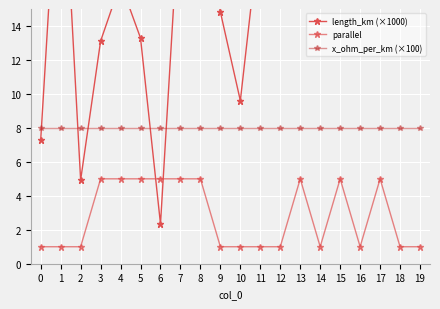

Between 2 and 12, which series saw the biggest shift?

length_km (×1000)